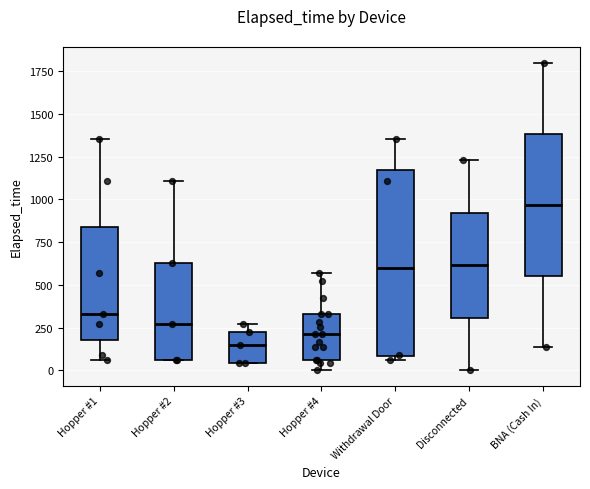

Reading left to right, read every box against the y-axis: the position of its median line, the range the box covers, and the ends of its whiskers. The values are not printed on the chart, so give them approximately, as read against the axis.

Hopper #1: median 350, box 200 to 850, whiskers 50 to 1350
Hopper #2: median 250, box 50 to 650, whiskers 50 to 1100
Hopper #3: median 150, box 50 to 250, whiskers 50 to 250 (just above the box's upper edge)
Hopper #4: median 200, box 50 to 350, whiskers 0 to 550
Withdrawal Door: median 600, box 100 to 1150, whiskers 50 to 1350
Disconnected: median 600, box 300 to 900, whiskers 0 to 1250
BNA (Cash In): median 950, box 550 to 1400, whiskers 150 to 1800